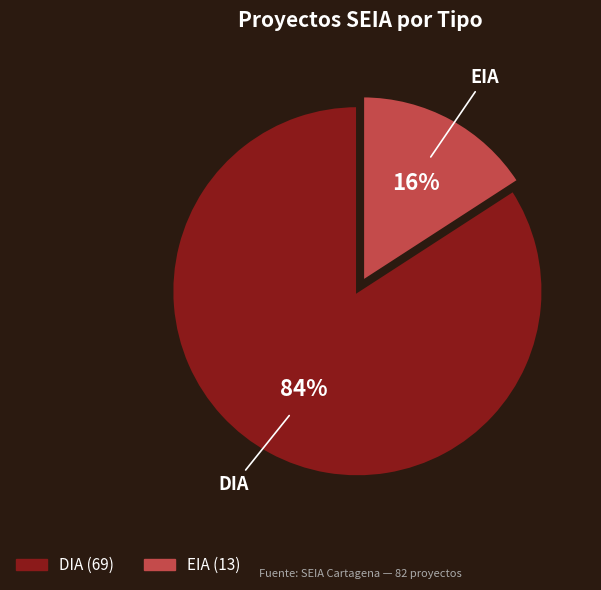

Is it true that DIA is 73% of the pie?

False